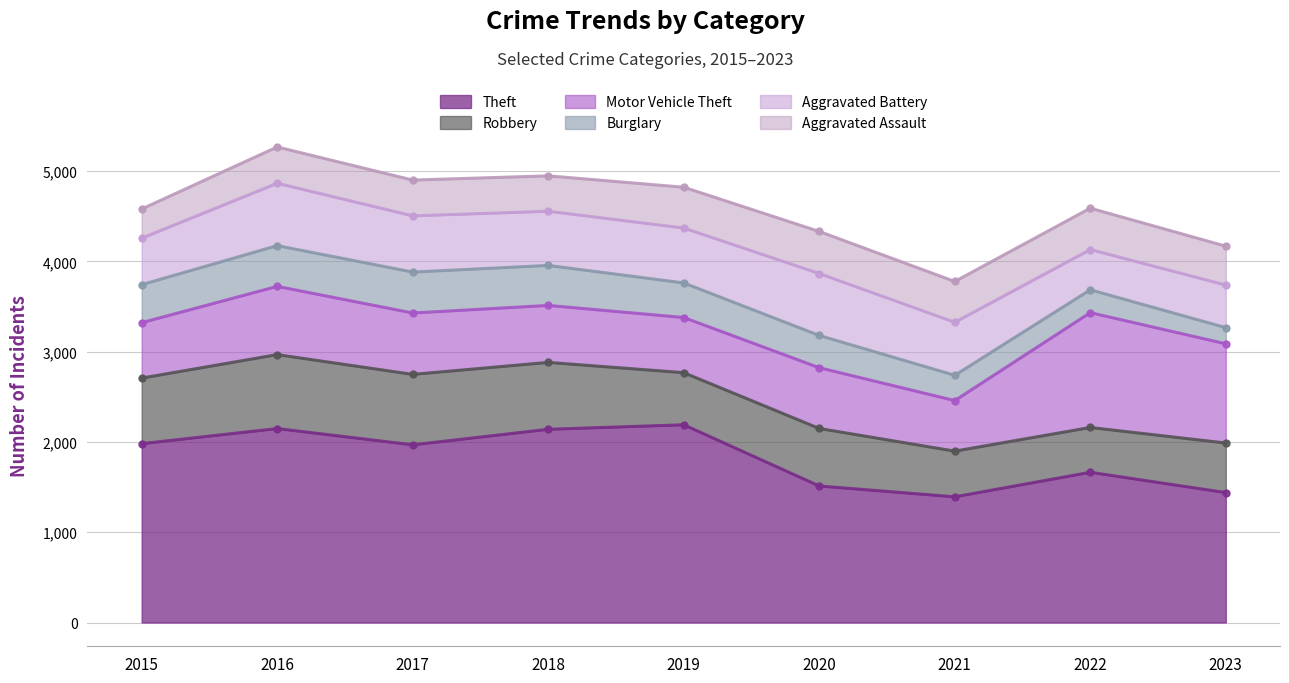

Reading left to right, list all the values displayed in this chart.

Theft: 2015=1981	2016=2148	2017=1968	2018=2140	2019=2190	2020=1512	2021=1392	2022=1664	2023=1439
Robbery: 2015=726	2016=819	2017=780	2018=741	2019=577	2020=637	2021=506	2022=496	2023=549
Motor Vehicle Theft: 2015=614	2016=756	2017=680	2018=631	2019=611	2020=673	2021=560	2022=1272	2023=1099
Burglary: 2015=421	2016=451	2017=453	2018=443	2019=383	2020=357	2021=280	2022=253	2023=179
Aggravated Battery: 2015=515	2016=691	2017=623	2018=600	2019=608	2020=686	2021=587	2022=446	2023=471
Aggravated Assault: 2015=323	2016=402	2017=396	2018=392	2019=452	2020=466	2021=452	2022=458	2023=431